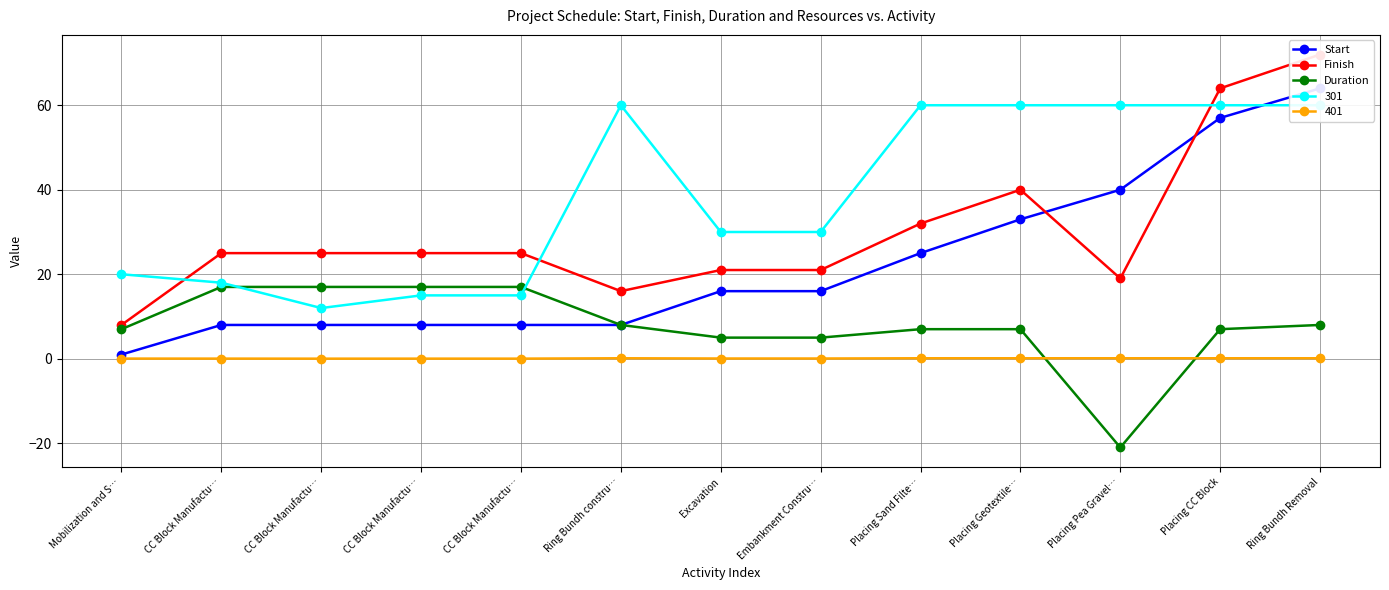

True or false: Finish has a value of 36 at Excavation.

False